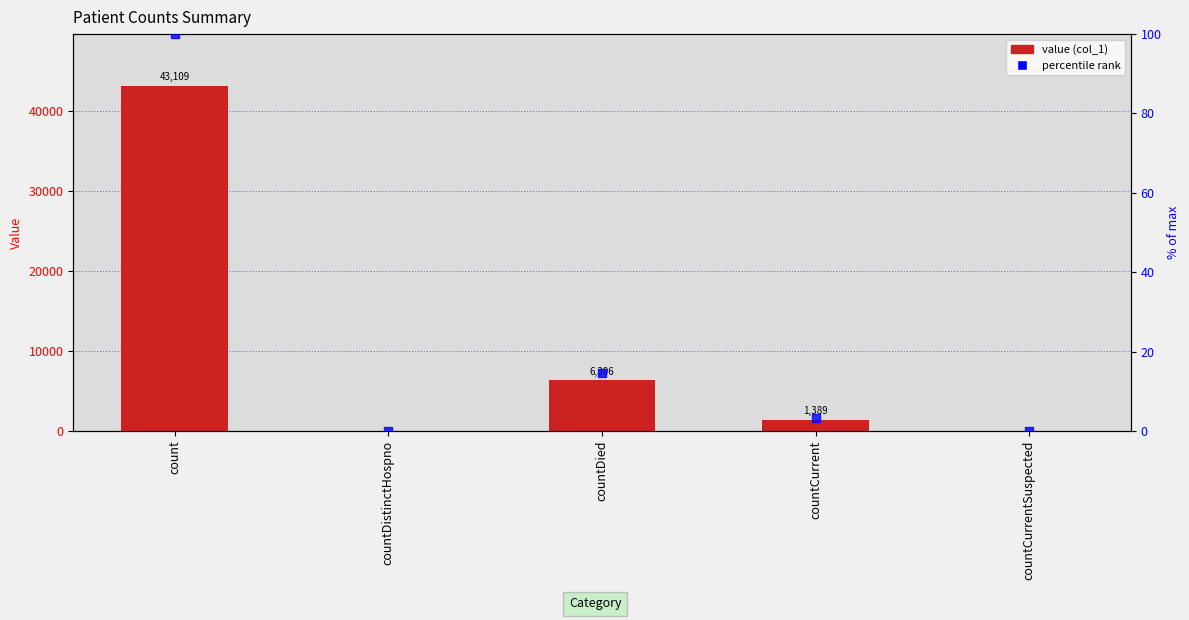

At which category is the sum across all series the highest?

count